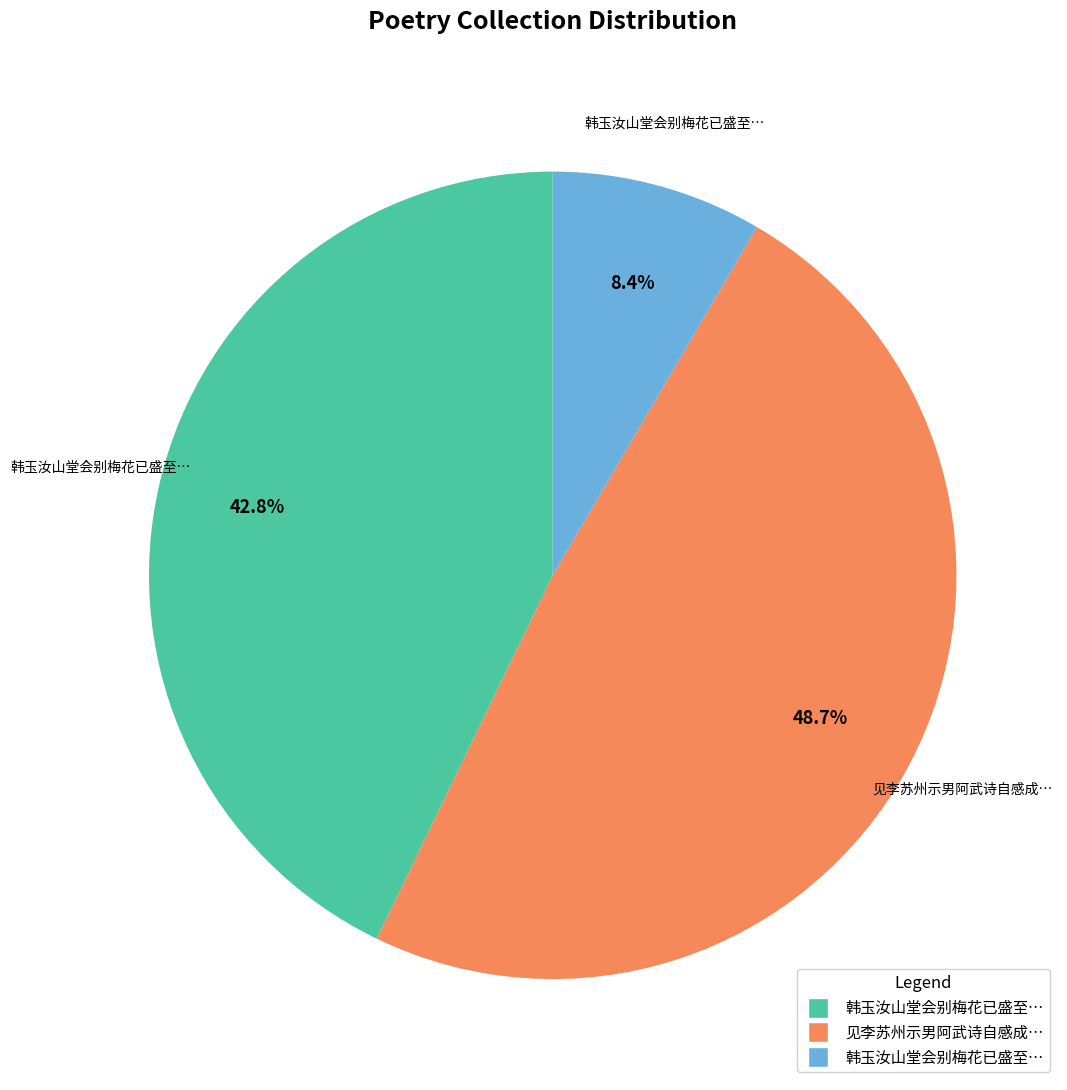

Is there any slice that represents more than half of the pie?

No